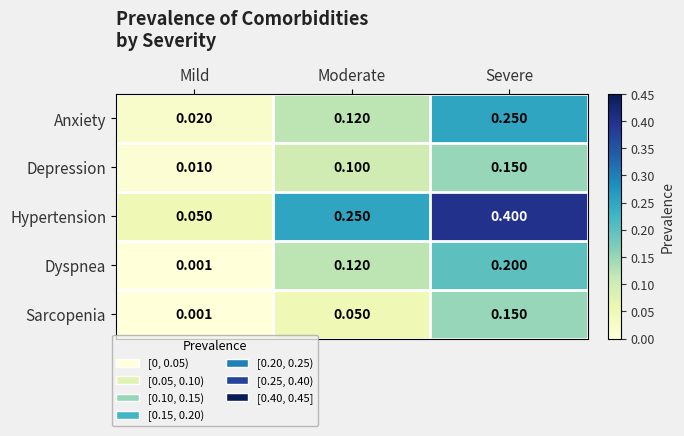

At how many categories does at least one series exceed 0?

3